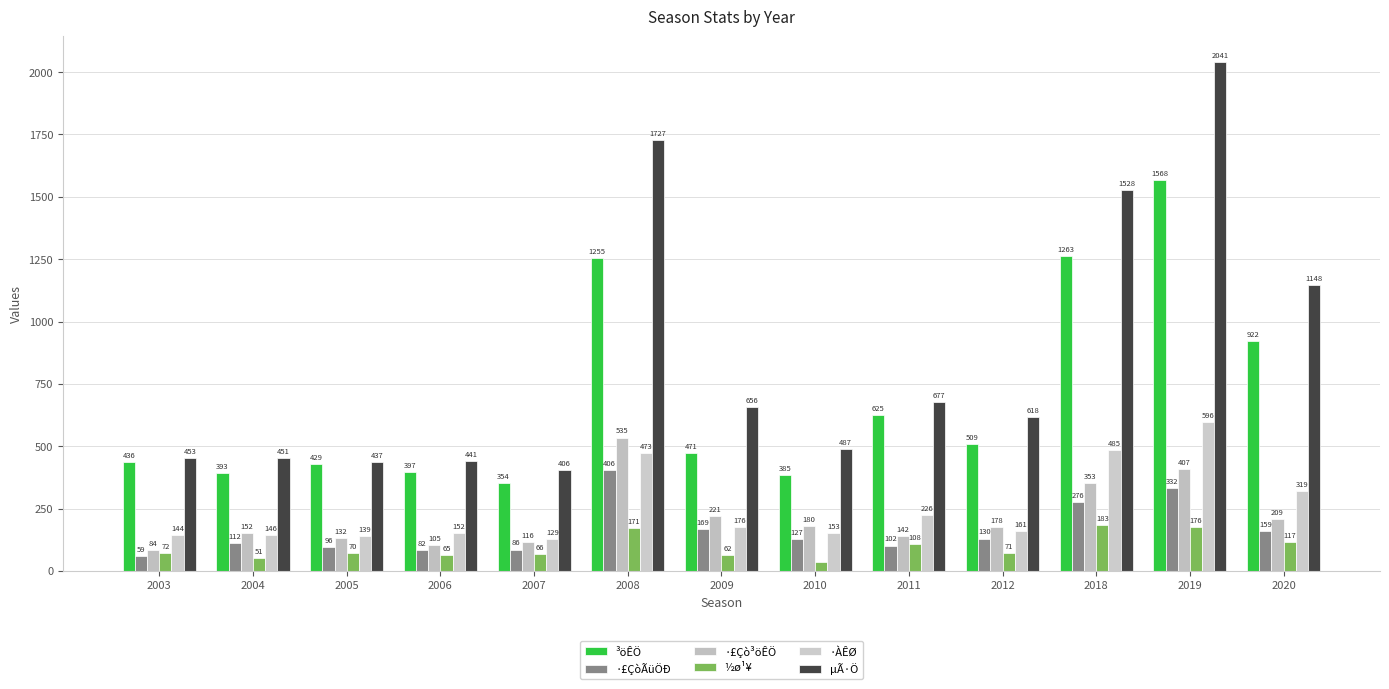

Reading left to right, list all the values displayed in this chart.

³öÊÖ: 2003=436	2004=393	2005=429	2006=397	2007=354	2008=1255	2009=471	2010=385	2011=625	2012=509	2018=1263	2019=1568	2020=922
·£ÇòÃüÖÐ: 2003=59	2004=112	2005=96	2006=82	2007=86	2008=406	2009=169	2010=127	2011=102	2012=130	2018=276	2019=332	2020=159
·£Çò³öÊÖ: 2003=84	2004=152	2005=132	2006=105	2007=116	2008=535	2009=221	2010=180	2011=142	2012=178	2018=353	2019=407	2020=209
½ø¹¥: 2003=72	2004=51	2005=70	2006=65	2007=66	2008=171	2009=62	2010=37	2011=108	2012=71	2018=183	2019=176	2020=117
·ÀÊØ: 2003=144	2004=146	2005=139	2006=152	2007=129	2008=473	2009=176	2010=153	2011=226	2012=161	2018=485	2019=596	2020=319
µÃ·Ö: 2003=453	2004=451	2005=437	2006=441	2007=406	2008=1727	2009=656	2010=487	2011=677	2012=618	2018=1528	2019=2041	2020=1148